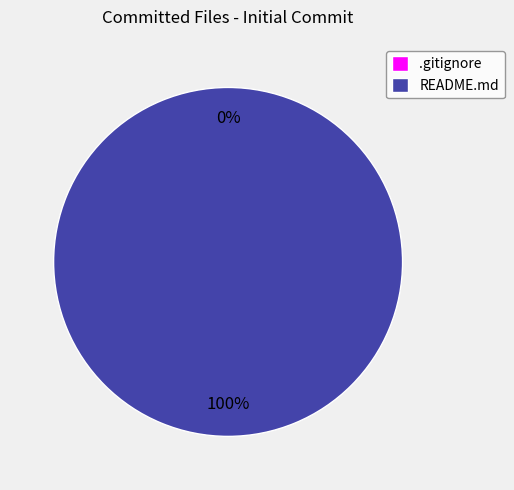

What is the change in value from .gitignore to README.md?

+1